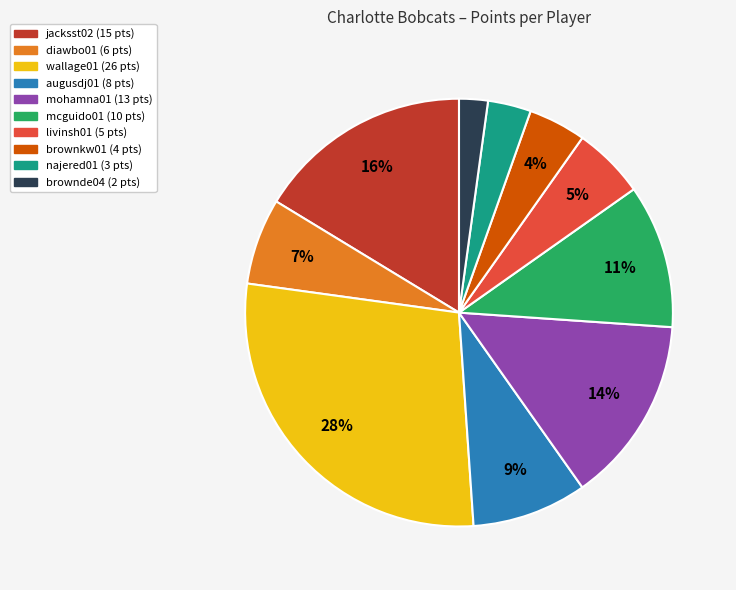

What is the largest slice in the pie chart?

wallage01